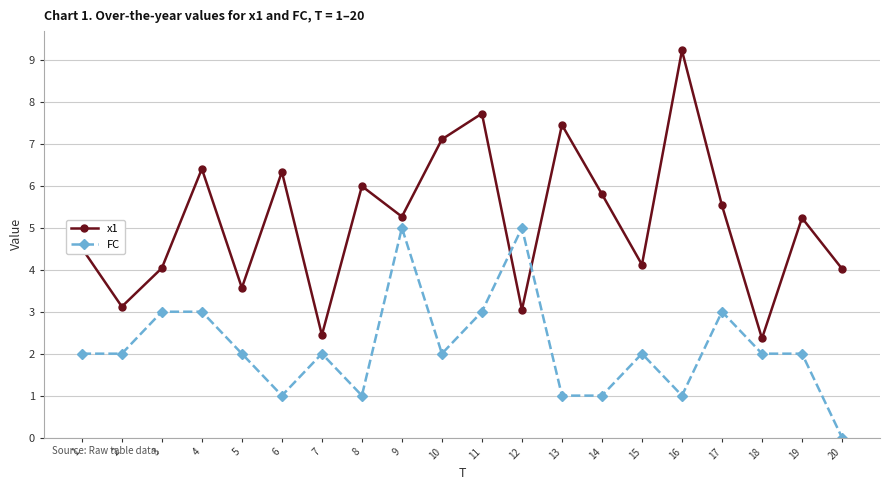

What are all the series names shown in the legend?

x1, FC